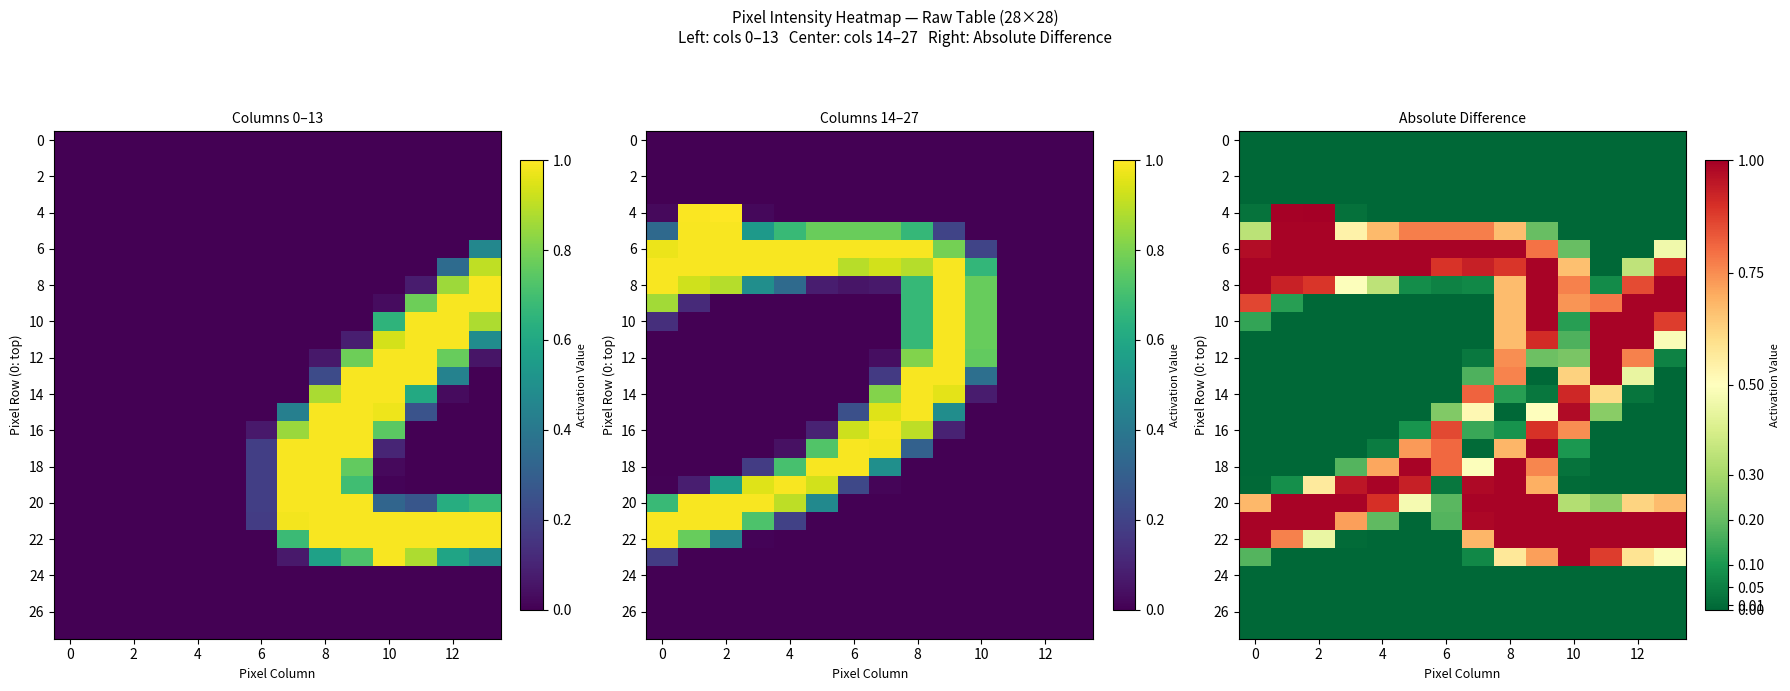

Which series has the widest spread of values?

4